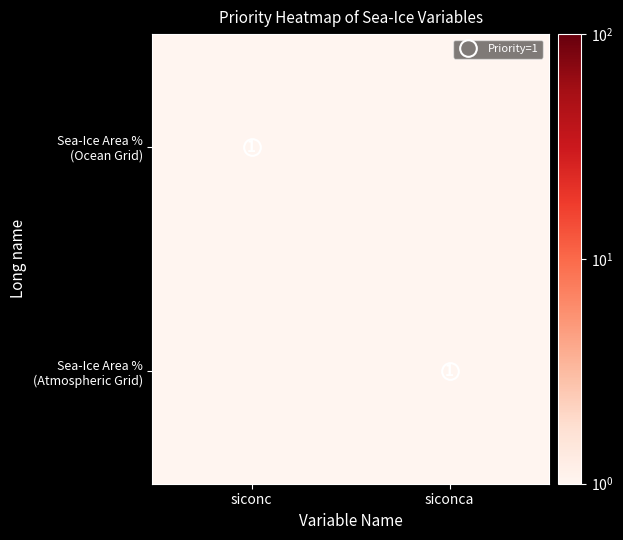

Rank the series at siconc from highest to lowest value.

Sea-Ice Area % (Ocean Grid), Sea-Ice Area % (Atmospheric Grid)